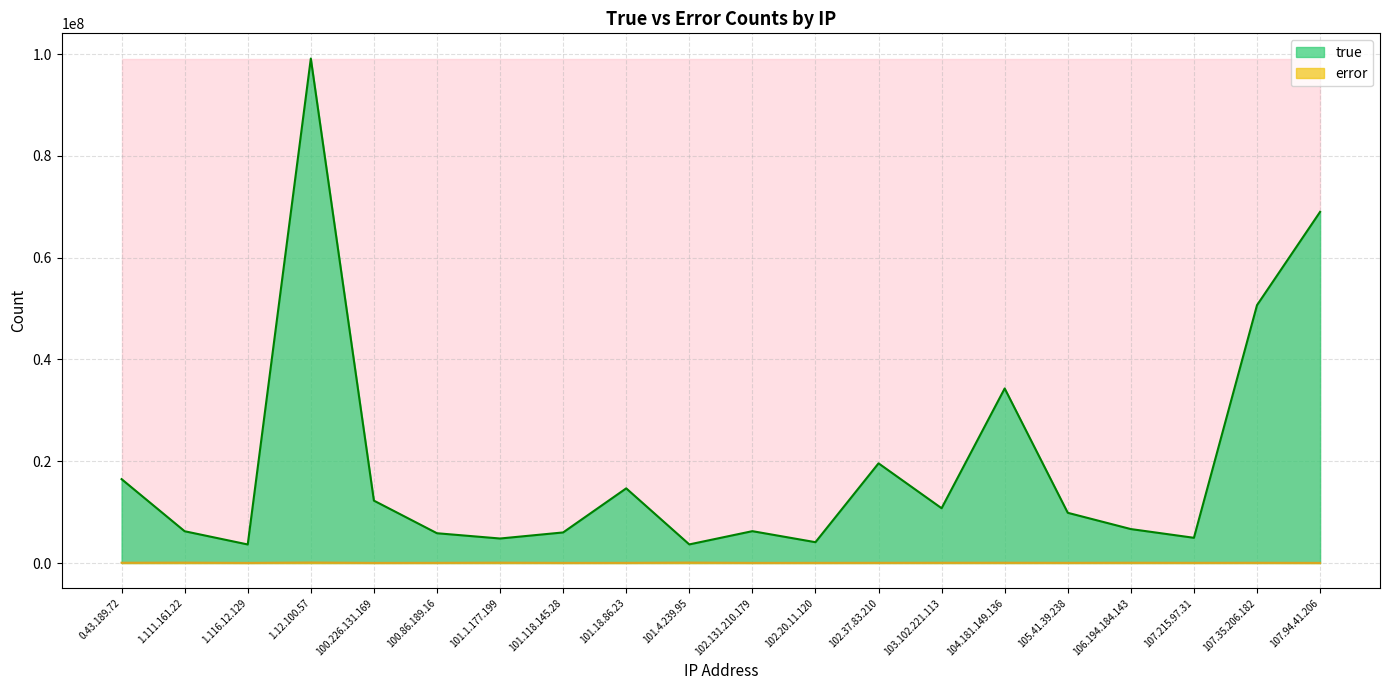

In error, how many points are higher than both neighbors (excluding endpoints)?

7